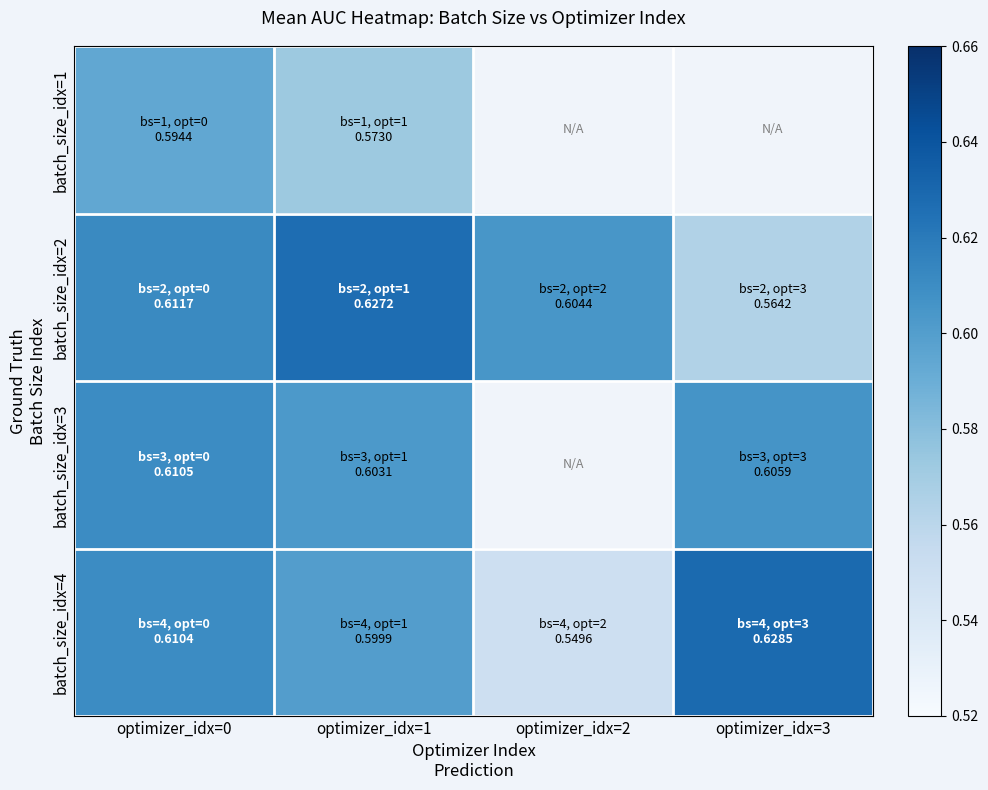

What is the average value of the batch_size_idx=2 series?

0.6